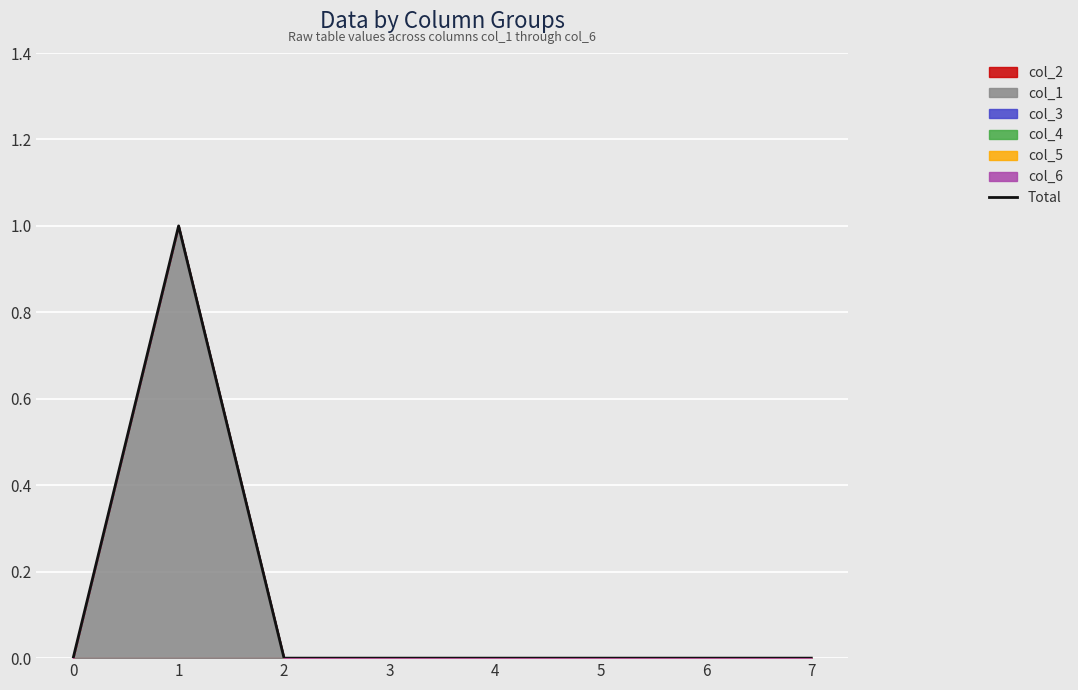

Rank the categories by value from lowest to highest.

0, 2, 3, 4, 5, 6, 7, 1